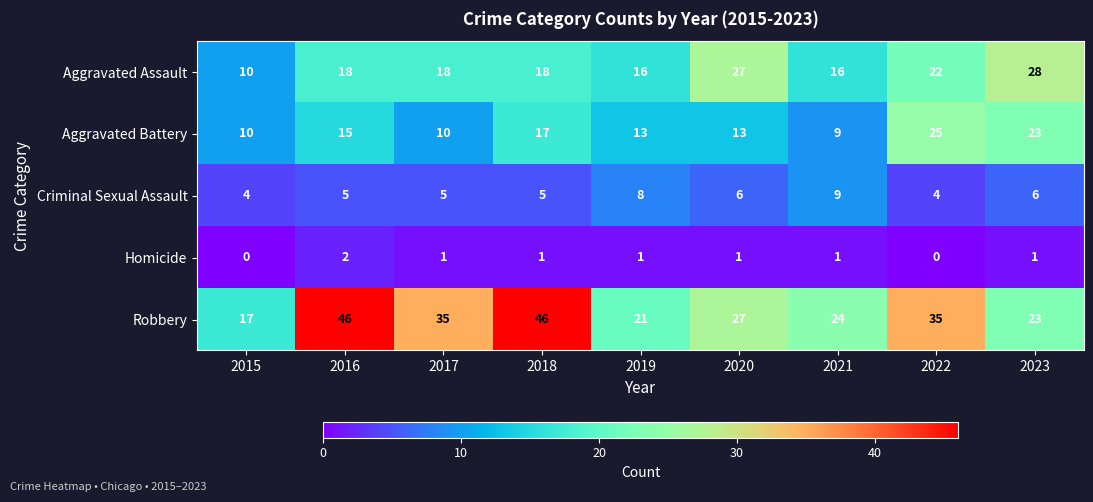

List the series in order of their peak value, highest first.

Robbery, Aggravated Assault, Aggravated Battery, Criminal Sexual Assault, Homicide